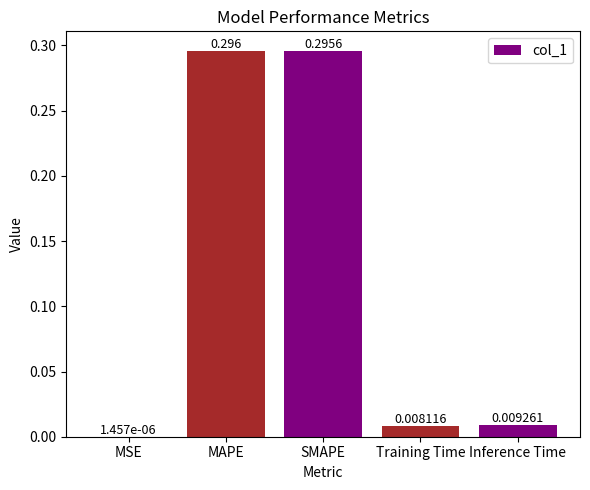

Which label corresponds to the largest value in the chart?

MAPE